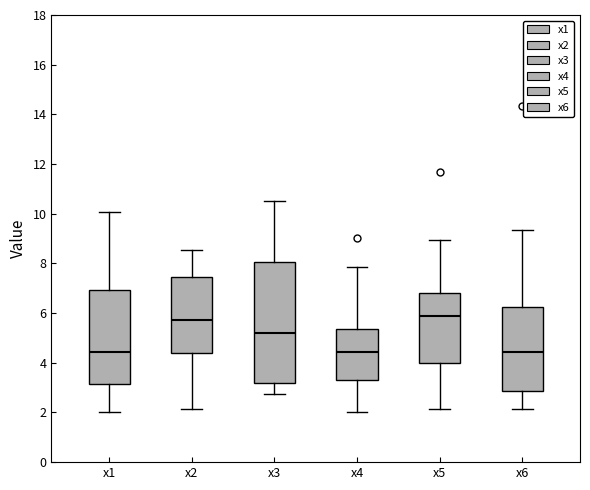

Comparing the boxes themselves (not the whiskers), which one is the tallest?

x3